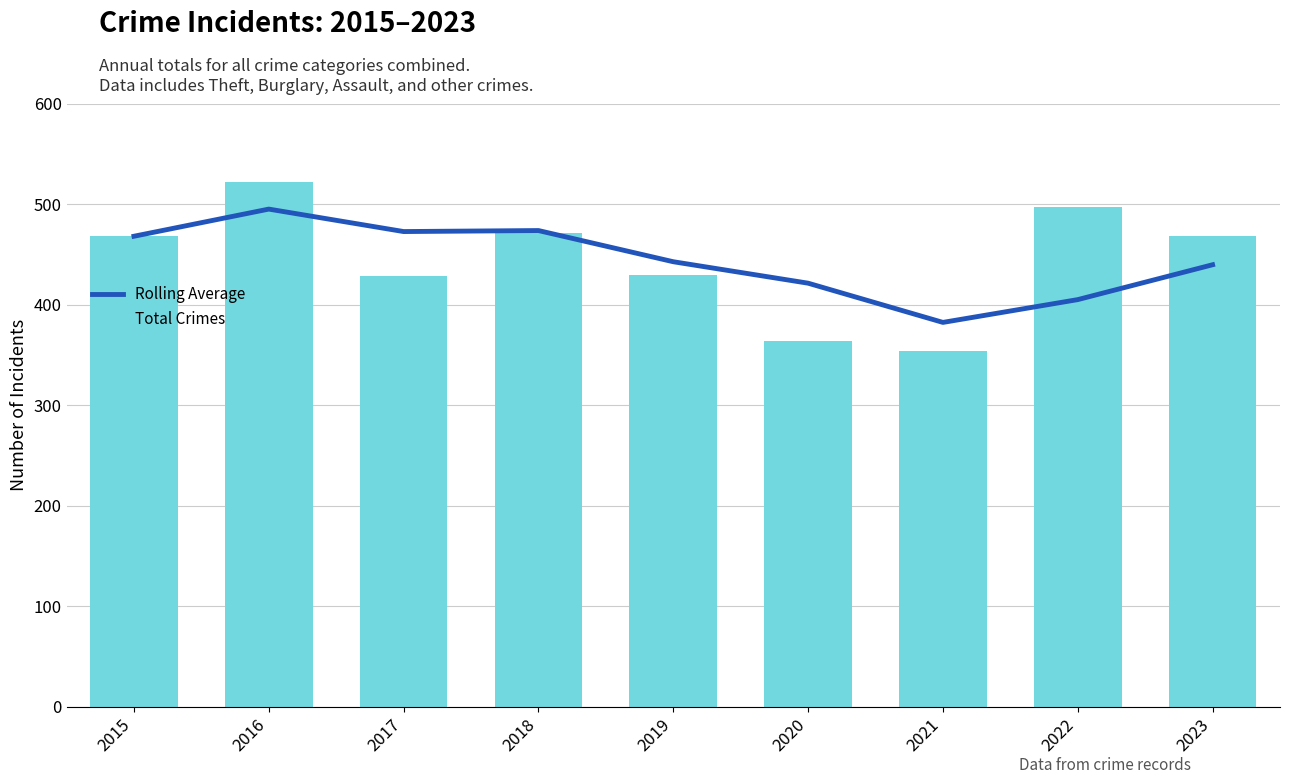

Reading right to left, transcribe all the data shown in this chart.

Rolling Average: 2023=439.7	2022=405.0	2021=382.3	2020=421.3	2019=442.7	2018=473.7	2017=472.7	2016=495.0	2015=468.0
Total Crimes: 2023=468.0	2022=497.0	2021=354.0	2020=364.0	2019=429.0	2018=471.0	2017=428.0	2016=522.0	2015=468.0